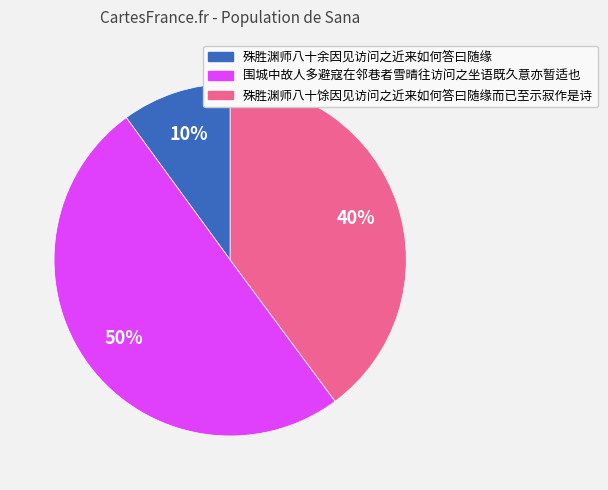

True or false: 殊胜渊师八十余因见访问之近来如何答曰随缘 accounts for 1% of the total.

False